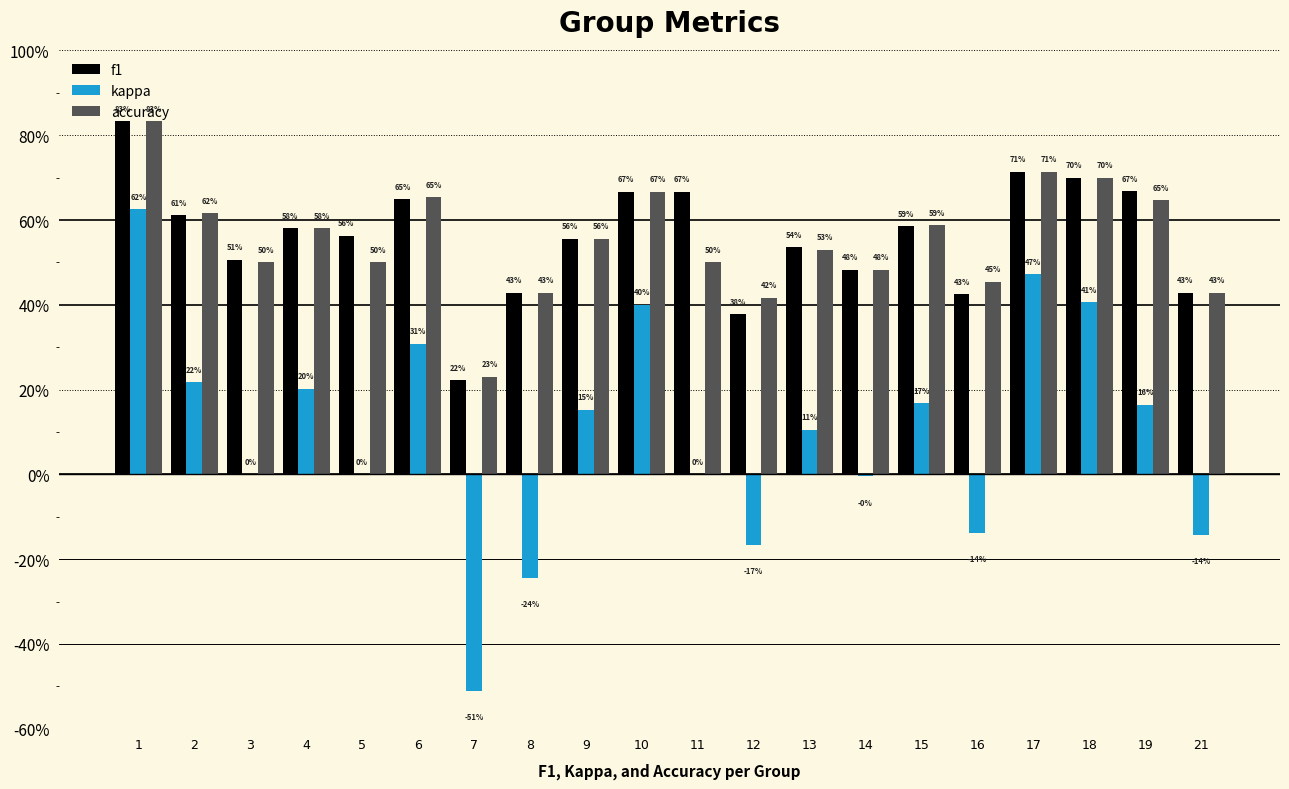

Does the chart contain stacked bars?

No